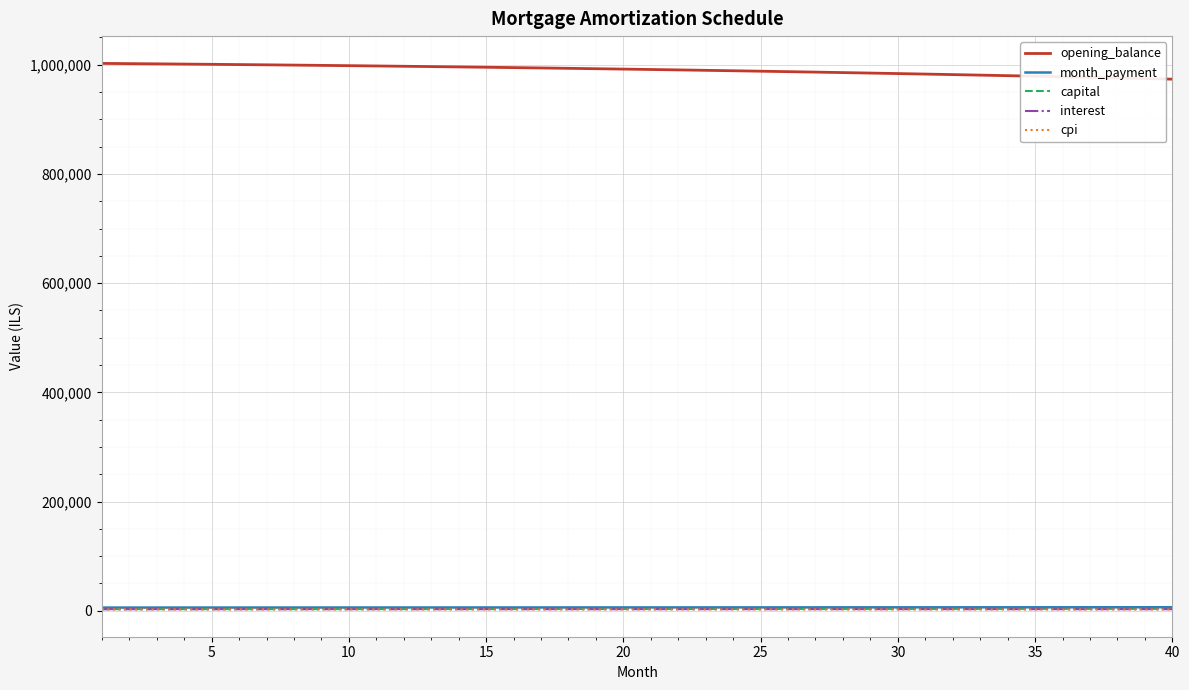

What is the average value of the month_payment series?

6106.7